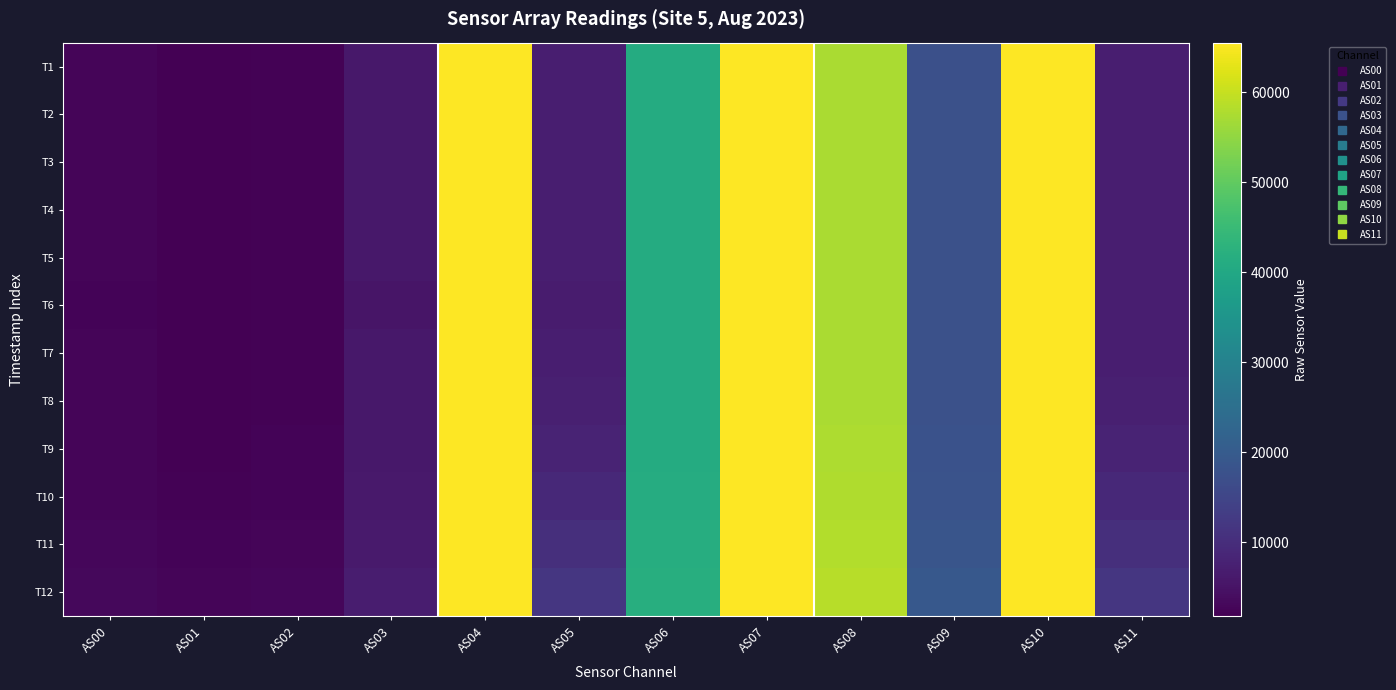

Reading right to left, list all the values displayed in this chart.

T1: AS11=7010	AS10=65535	AS09=17437	AS08=57325	AS07=65535	AS06=40879	AS05=7000	AS04=65535	AS03=5775	AS02=2193	AS01=1885	AS00=2518
T2: AS11=7028	AS10=65535	AS09=17488	AS08=57458	AS07=65535	AS06=40918	AS05=7012	AS04=65535	AS03=5788	AS02=2198	AS01=1889	AS00=2523
T3: AS11=7022	AS10=65535	AS09=17464	AS08=57399	AS07=65535	AS06=40885	AS05=7008	AS04=65535	AS03=5780	AS02=2196	AS01=1887	AS00=2520
T4: AS11=7038	AS10=65535	AS09=17515	AS08=57488	AS07=65535	AS06=40919	AS05=7022	AS04=65535	AS03=5790	AS02=2201	AS01=1891	AS00=2524
T5: AS11=7050	AS10=65535	AS09=17549	AS08=57517	AS07=65535	AS06=40937	AS05=7038	AS04=65535	AS03=5795	AS02=2204	AS01=1892	AS00=2526
T6: AS11=7074	AS10=65535	AS09=17546	AS08=57486	AS07=65535	AS06=40911	AS05=6556	AS04=65535	AS03=5381	AS02=2059	AS01=1764	AS00=2350
T7: AS11=7148	AS10=65535	AS09=17567	AS08=57508	AS07=65535	AS06=40952	AS05=7134	AS04=65535	AS03=5813	AS02=2217	AS01=1908	AS00=2538
T8: AS11=7386	AS10=65535	AS09=17626	AS08=57532	AS07=65535	AS06=40968	AS05=7368	AS04=65535	AS03=5838	AS02=2240	AS01=1932	AS00=2556
T9: AS11=8048	AS10=65535	AS09=17833	AS08=57735	AS07=65535	AS06=41065	AS05=8032	AS04=65535	AS03=5937	AS02=2308	AS01=2000	AS00=2615
T10: AS11=9030	AS10=65535	AS09=18125	AS08=57904	AS07=65535	AS06=41185	AS05=9010	AS04=65535	AS03=6094	AS02=2419	AS01=2114	AS00=2706
T11: AS11=10282	AS10=65535	AS09=18629	AS08=58216	AS07=65535	AS06=41439	AS05=10262	AS04=65535	AS03=6381	AS02=2611	AS01=2300	AS00=2852
T12: AS11=11789	AS10=65535	AS09=19273	AS08=58617	AS07=65535	AS06=41804	AS05=11770	AS04=65535	AS03=6819	AS02=2905	AS01=2581	AS00=3063